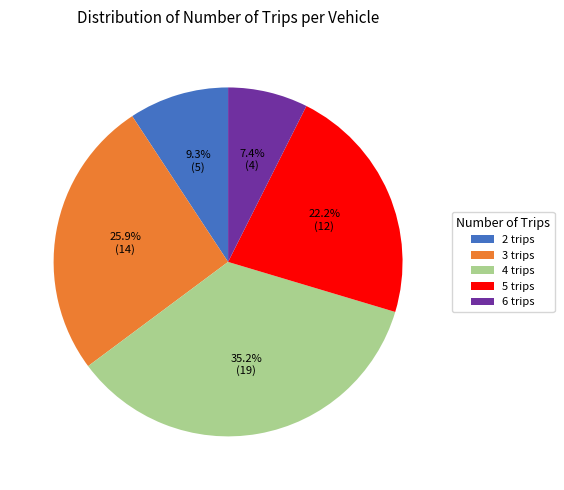

How many segments does this pie chart have?

5